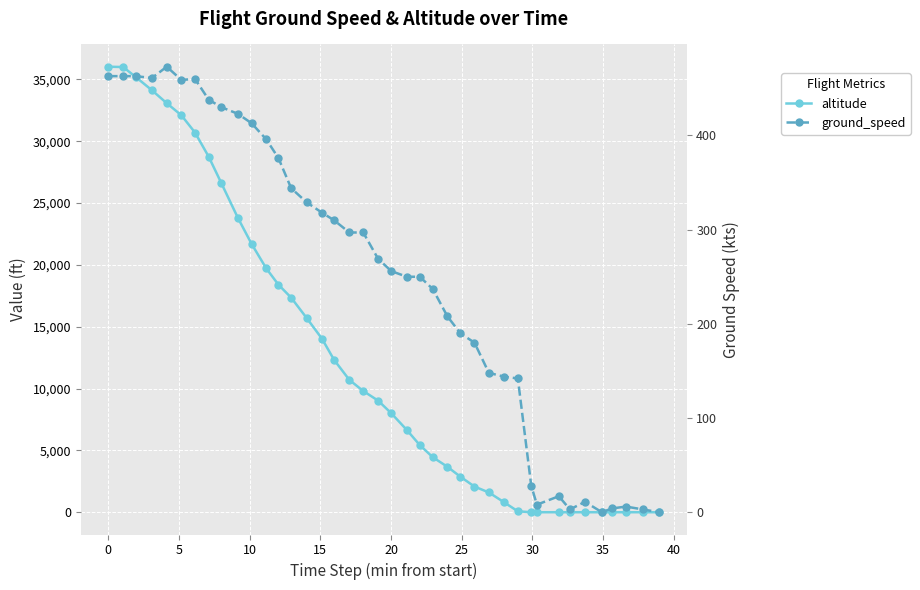

How many data points in altitude are less than 9025?

20